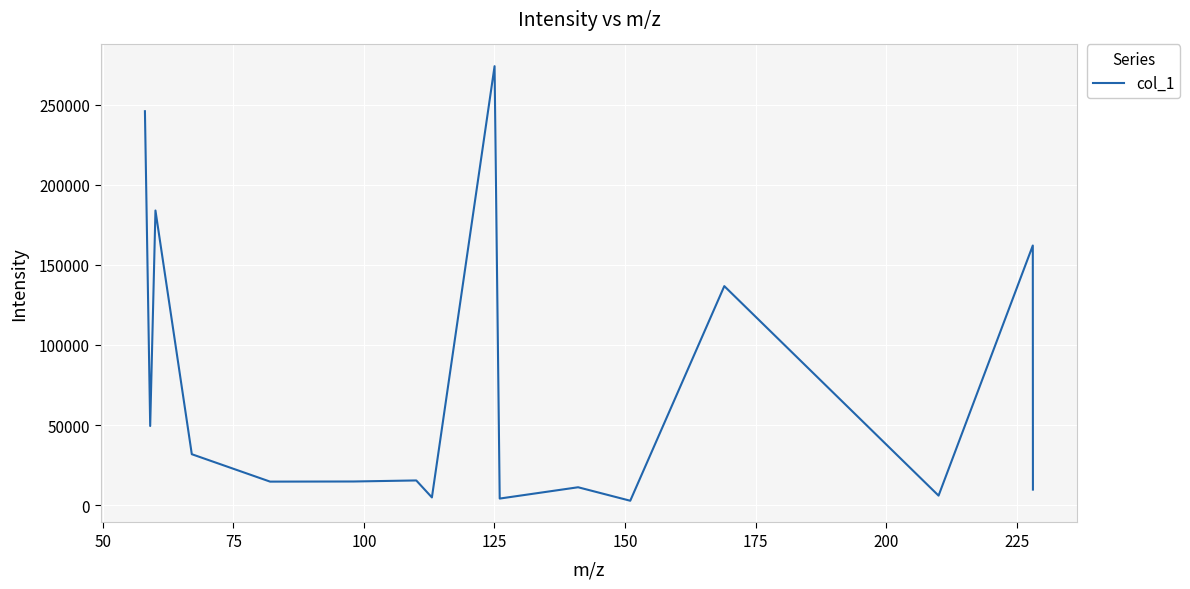

What is the greatest value displayed?

273949.6